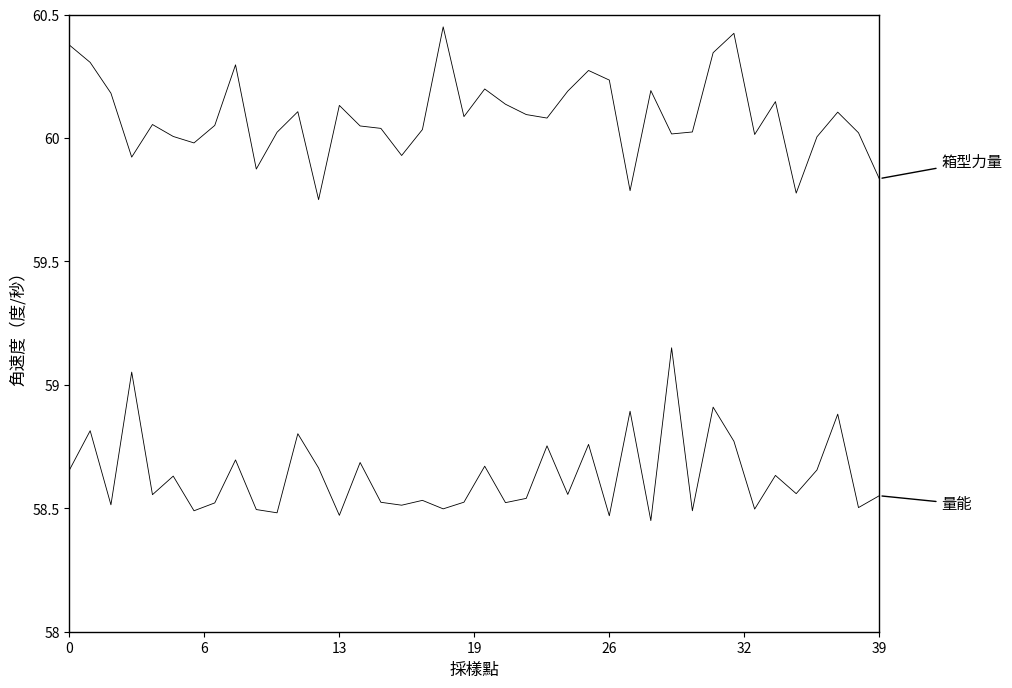

How many series are shown in this chart?

2